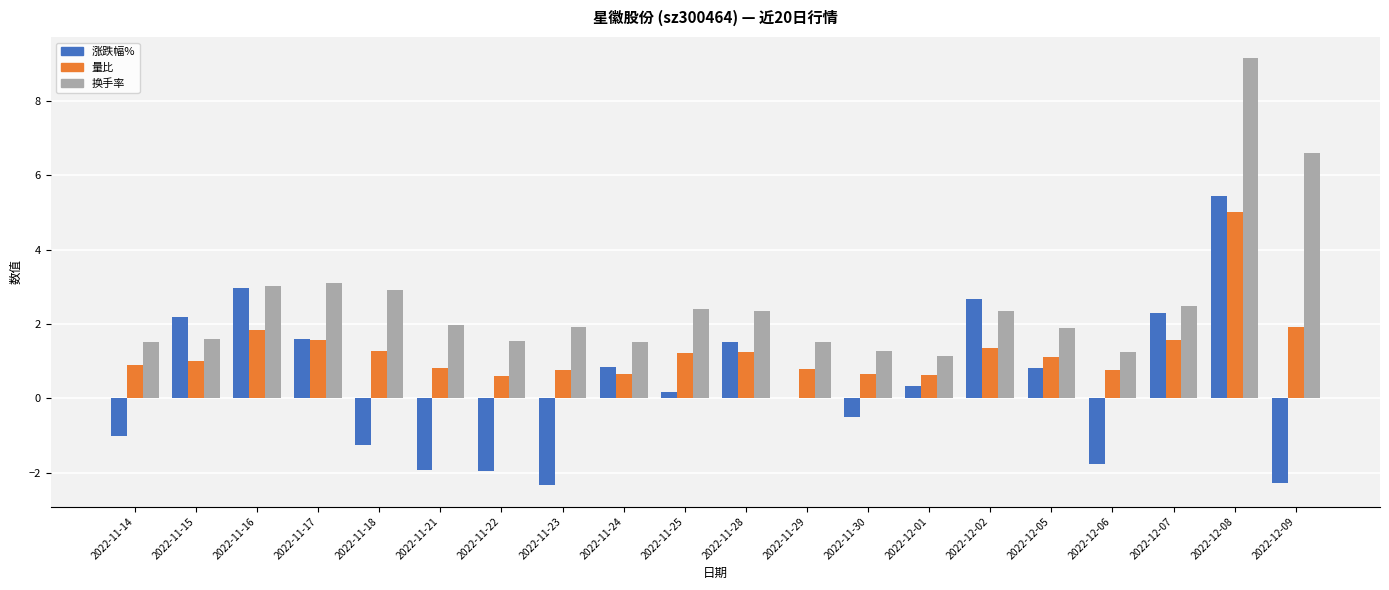

Which series changed the most between 2022-12-02 and 2022-12-05?

涨跌幅%